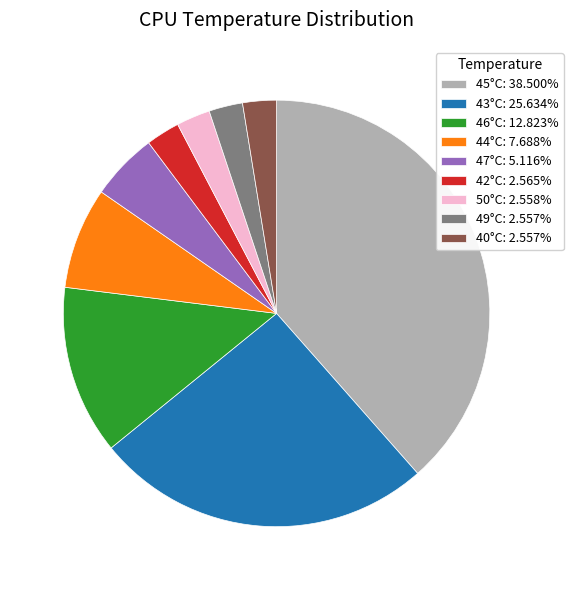

Approximately how many times larger is the value at 44°C: 7.688% compared to 46°C: 12.823%?

0.6